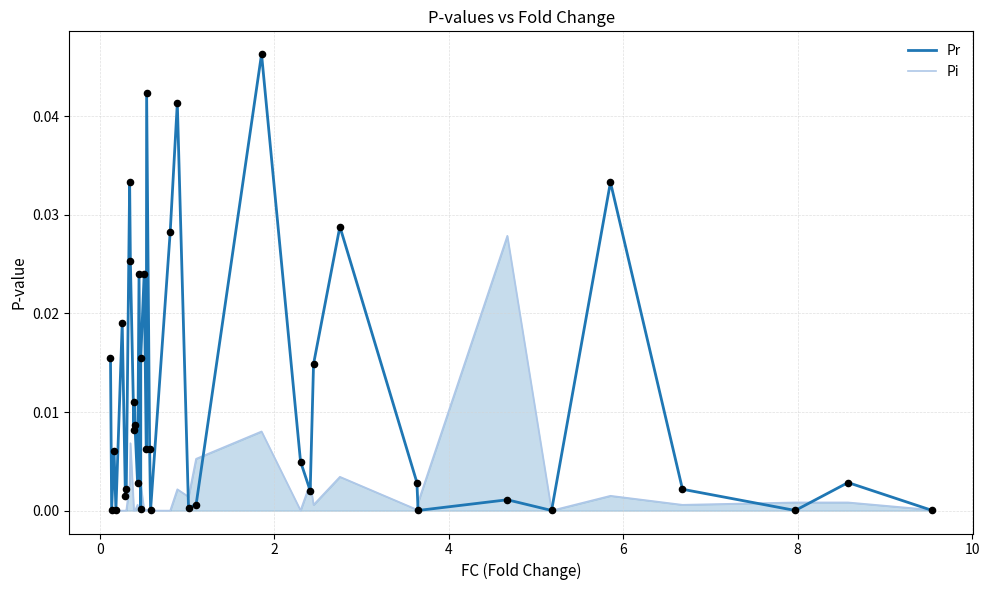

Which series has the largest range (max minus min)?

Pr